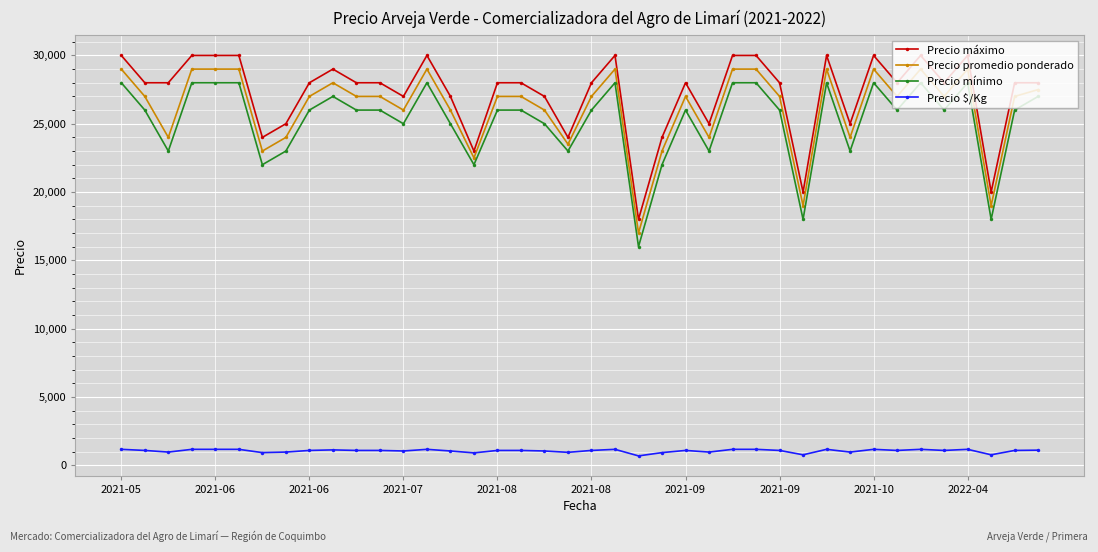

True or false: Precio $/Kg has more than 1 points higher than both neighbors.

True